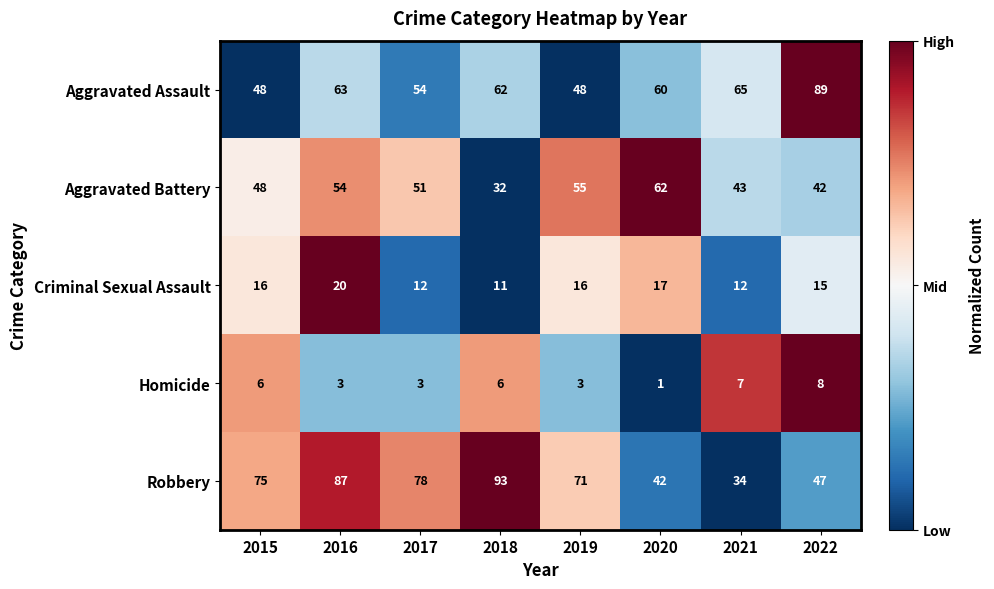

Rank the series by their maximum value, from lowest to highest.

Homicide, Criminal Sexual Assault, Aggravated Battery, Aggravated Assault, Robbery